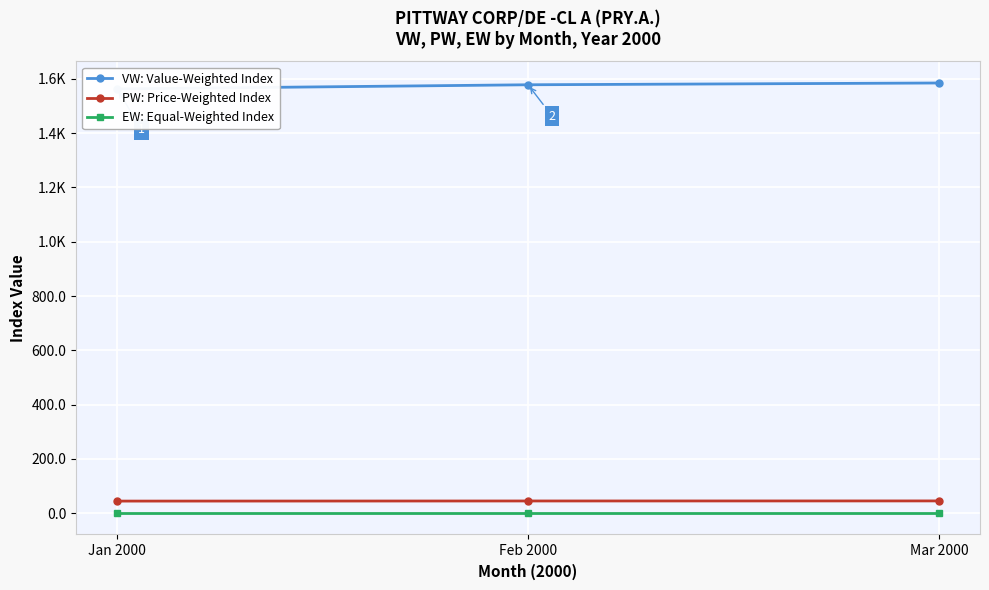

Does the chart display data point markers on the line(s)?

Yes